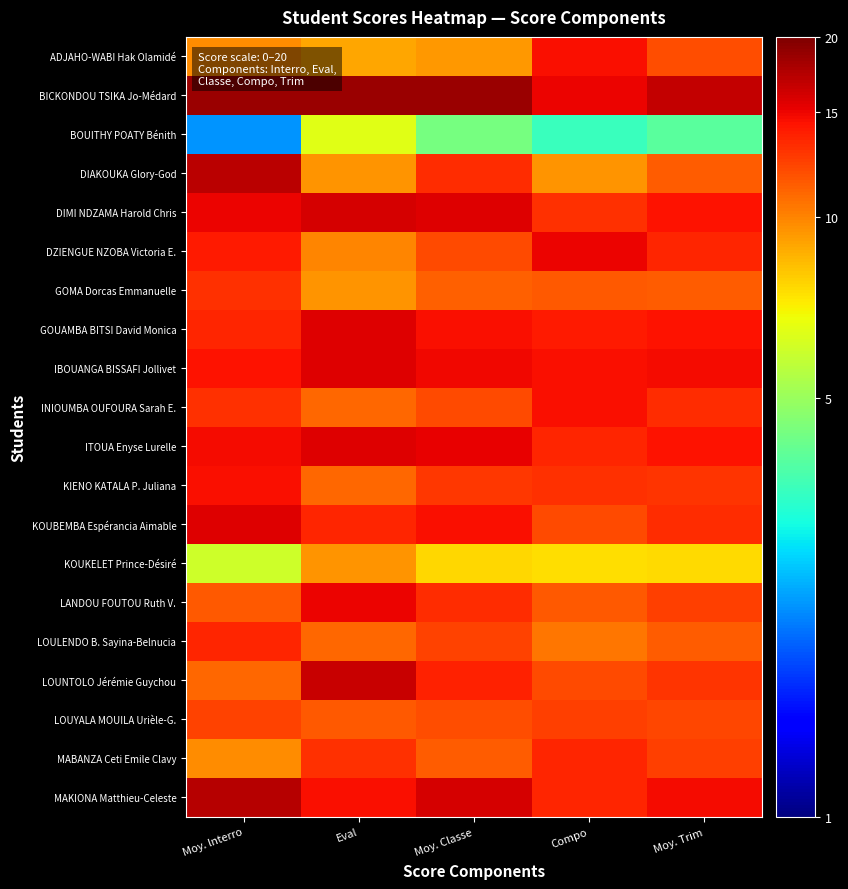

At which category is the sum across all series the highest?

Moy. lnterro